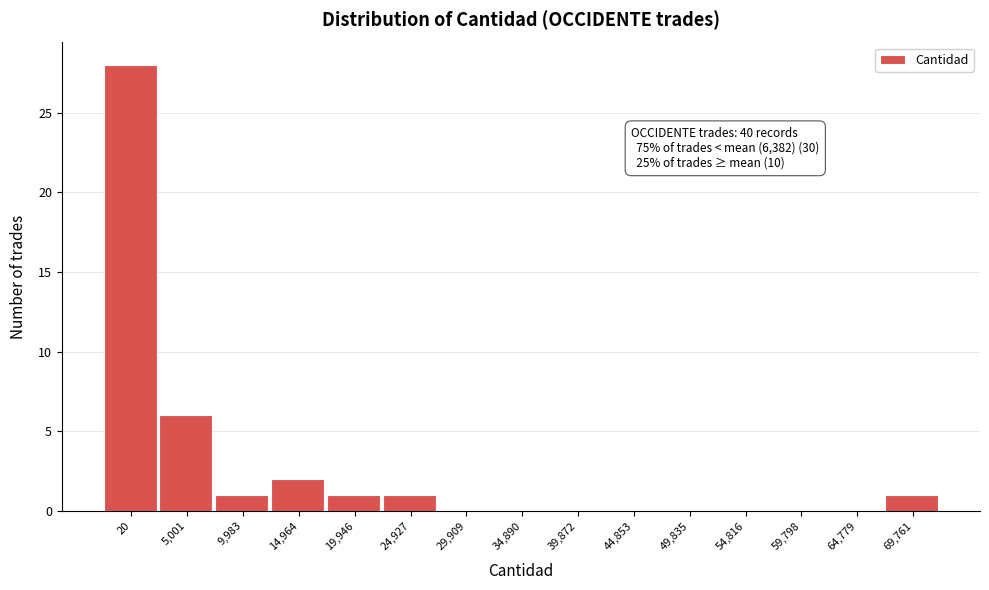

Reading left to right, what are all the values shown in this chart?

20=28	5,001=6	9,983=1	14,964=2	19,946=1	24,927=1	29,909=0	34,890=0	39,872=0	44,853=0	49,835=0	54,816=0	59,798=0	64,779=0	69,761=1